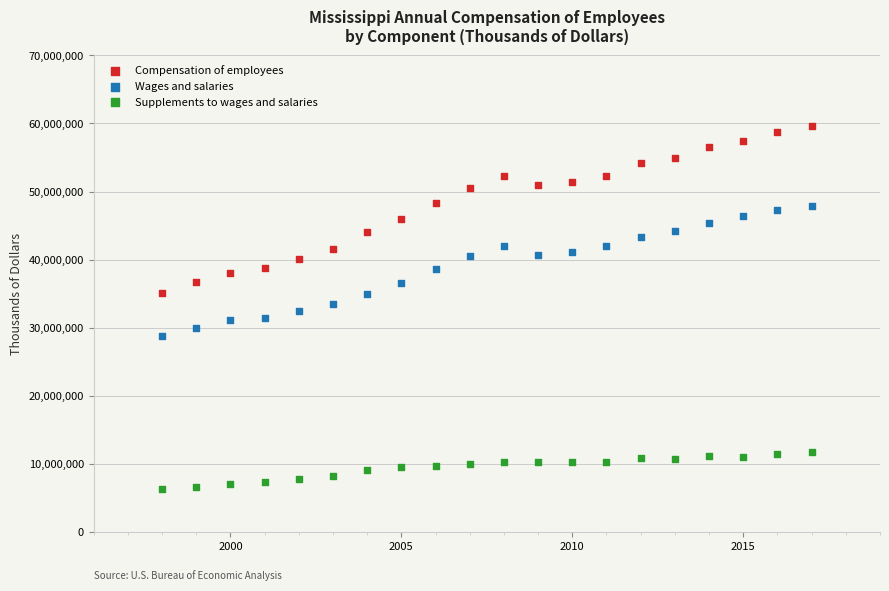

What is the X range (max minus min) for the scatter plot?

19